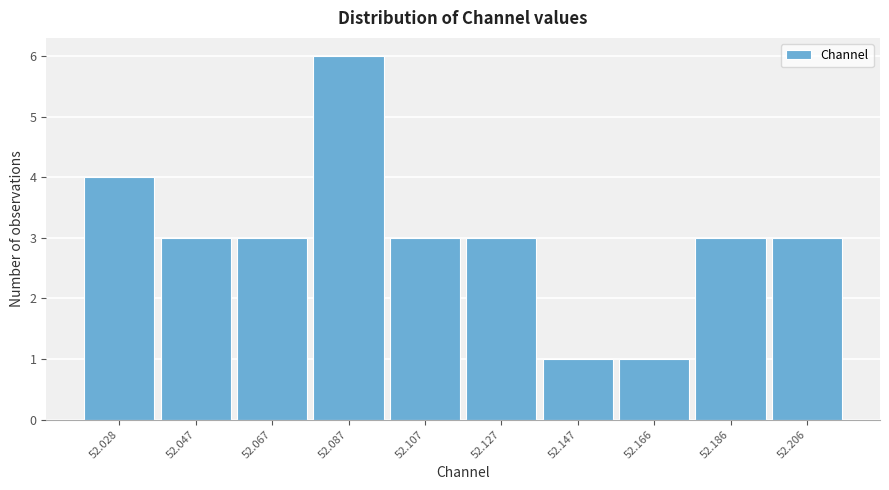

Reading left to right, what are all the values shown in this chart?

52.028=4	52.047=3	52.067=3	52.087=6	52.107=3	52.127=3	52.147=1	52.166=1	52.186=3	52.206=3